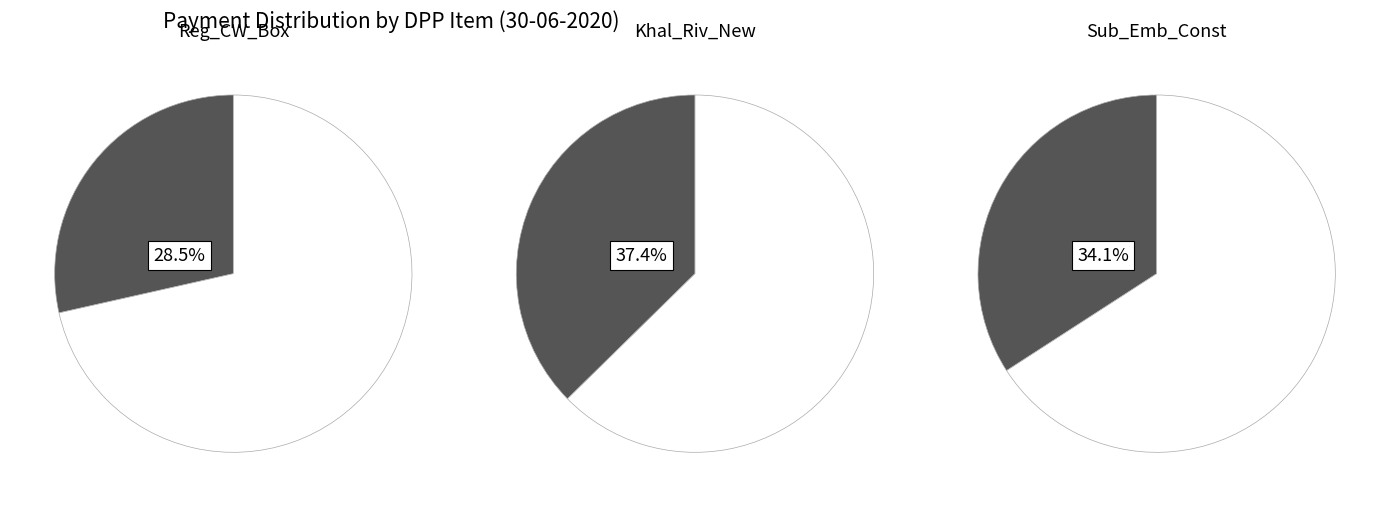

Approximately how many times larger is the value at Sub_Emb_Const compared to Khal_Riv_New?

0.9